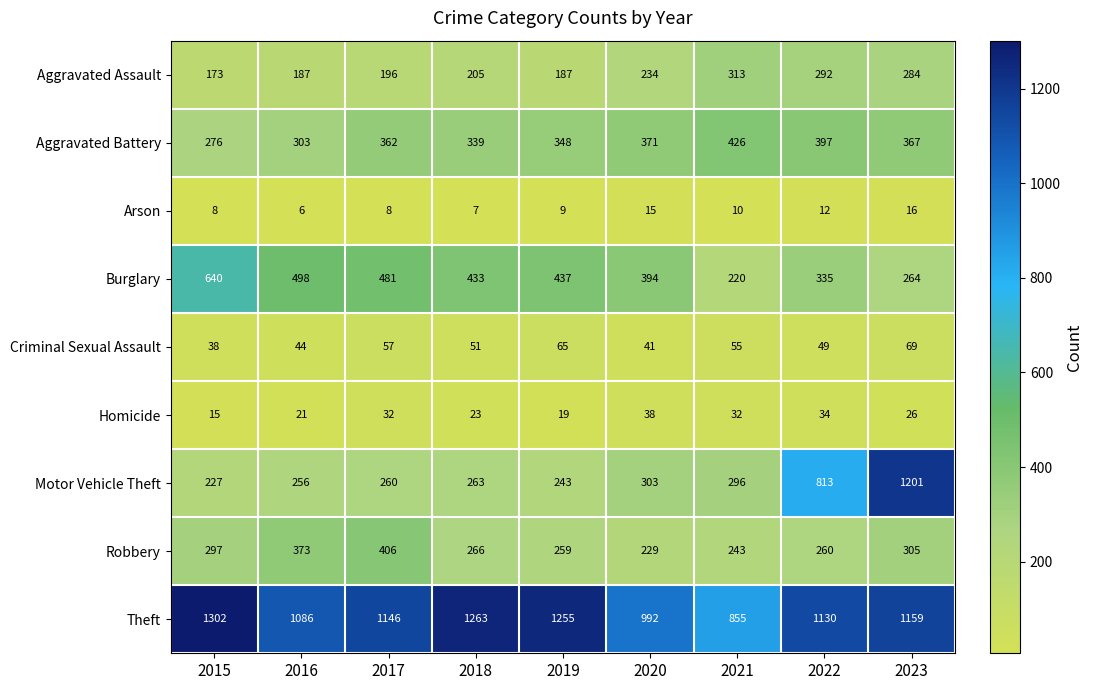

Rank the series at 2023 from highest to lowest value.

Motor Vehicle Theft, Theft, Aggravated Battery, Robbery, Aggravated Assault, Burglary, Criminal Sexual Assault, Homicide, Arson